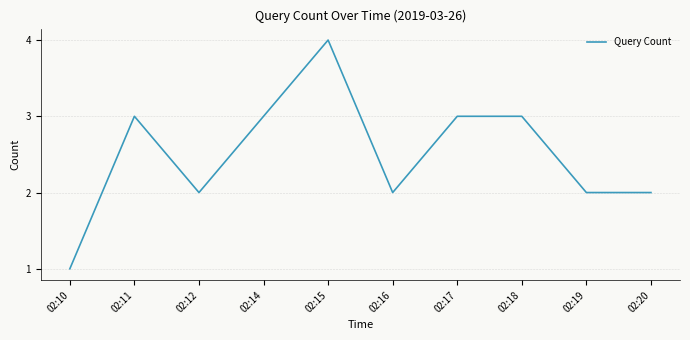

What is the difference between the maximum and minimum values?

3